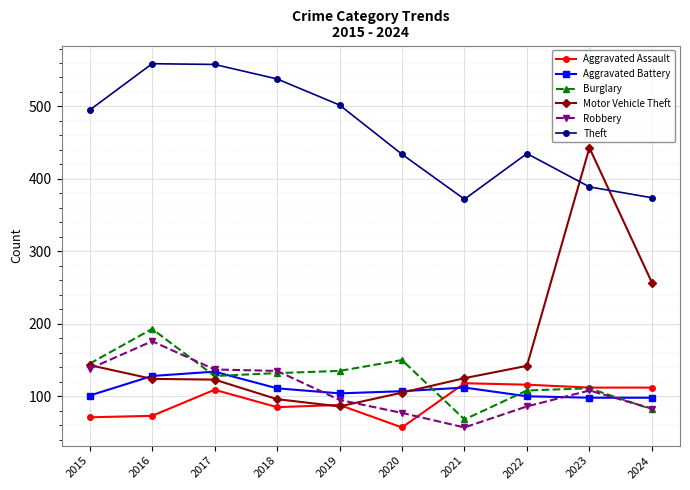

What is the minimum value shown in the chart?

57